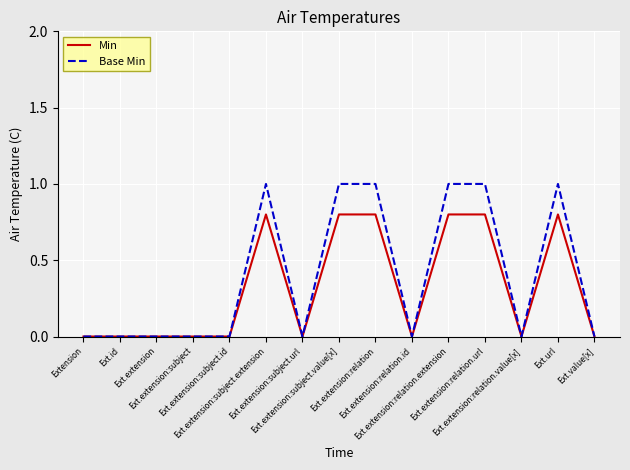

Rank the series by their maximum value, from highest to lowest.

Base Min, Min